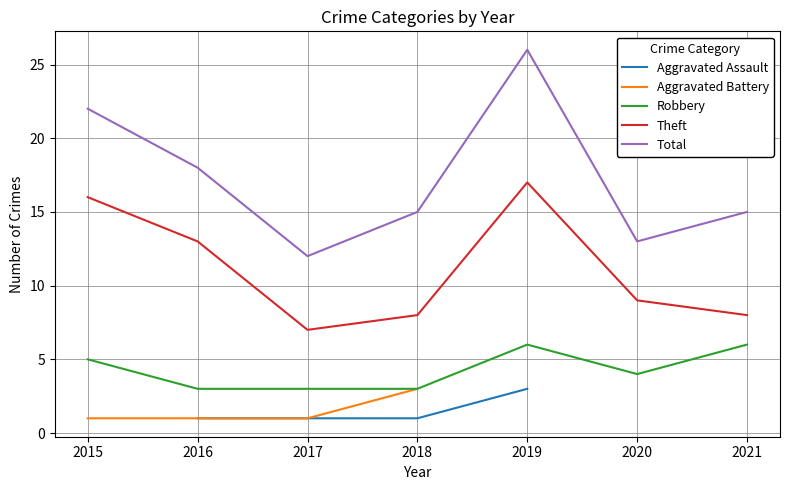

What is the difference between the Robbery values at 2018 and 2020?

1